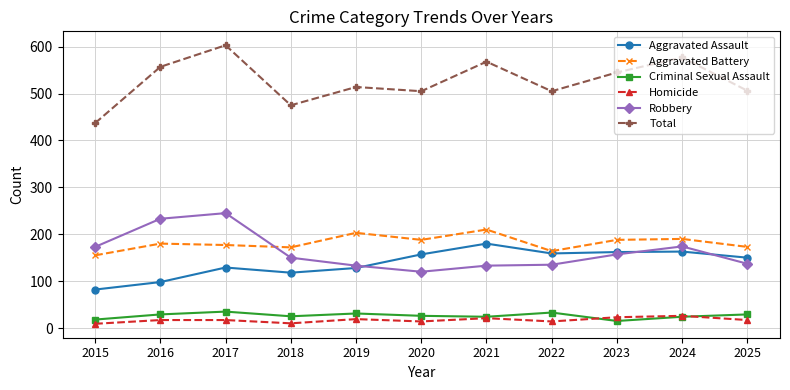

The value of Aggravated Assault at 2024 is 213. True or false?

False